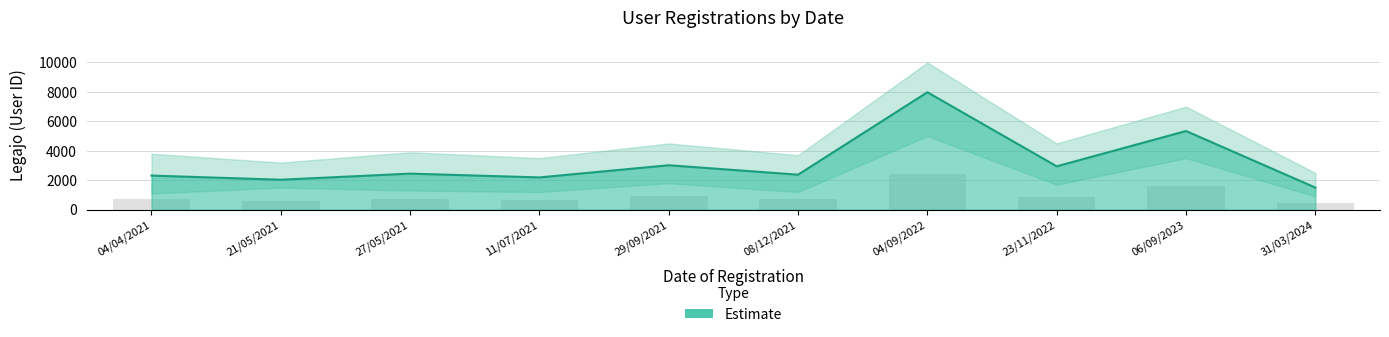

Is it true that the value at 23/11/2022 is 1451?

False